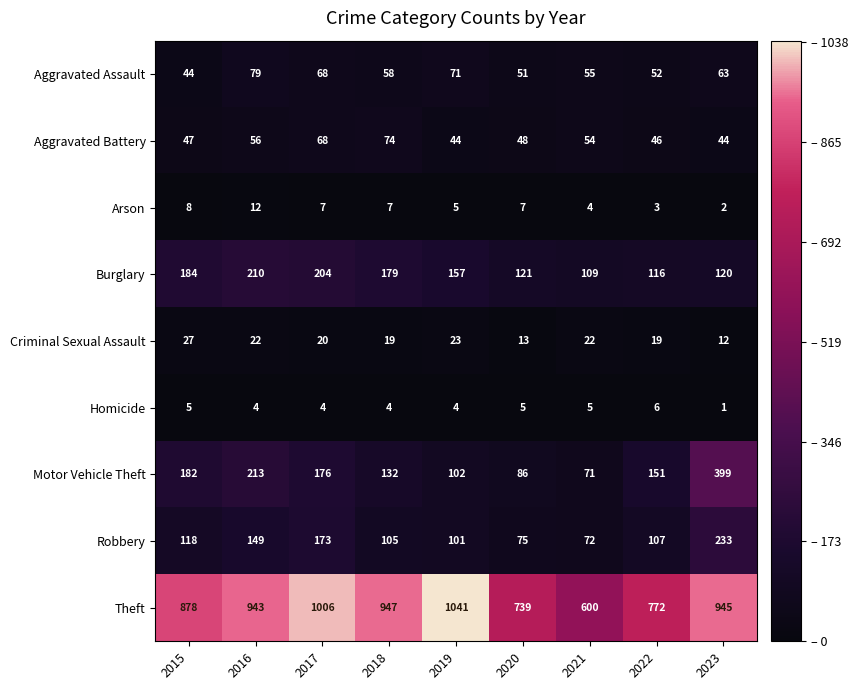

What is the total value across all series at 2021?

992